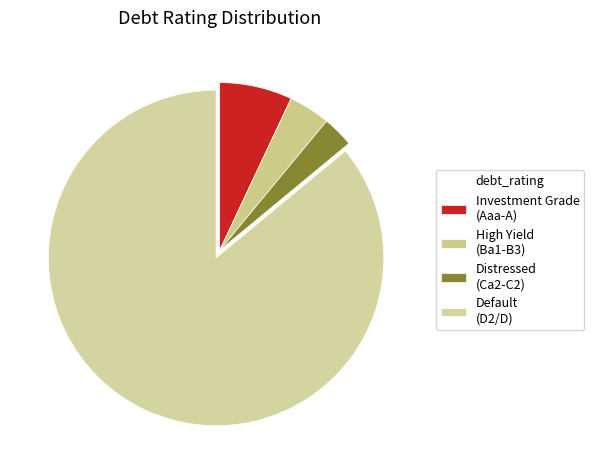

How many segments does this pie chart have?

4